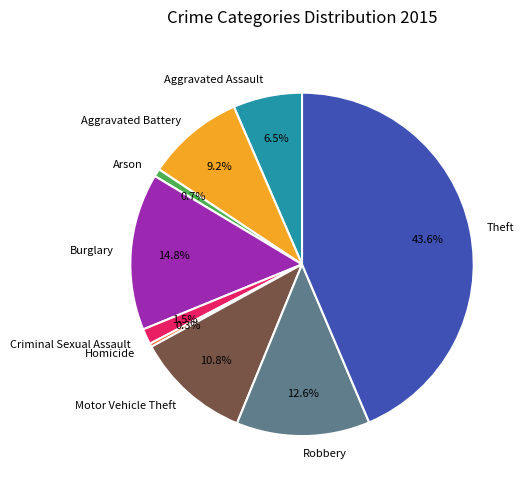

To the nearest percent, what is the difference between the Aggravated Battery and Criminal Sexual Assault slice percentages?

8%